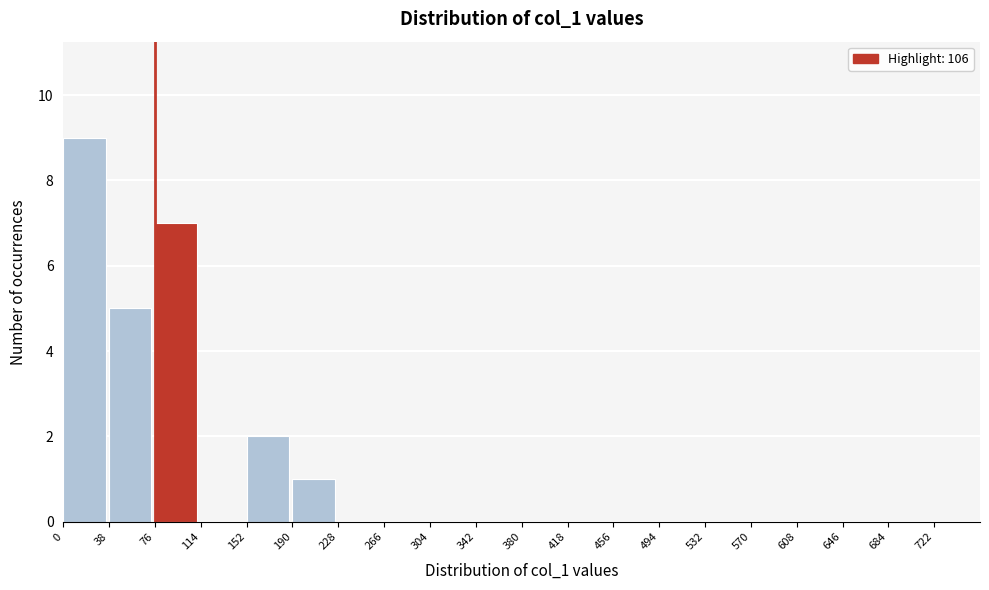

Which range on the x-axis has the tallest bar?

0 to 38